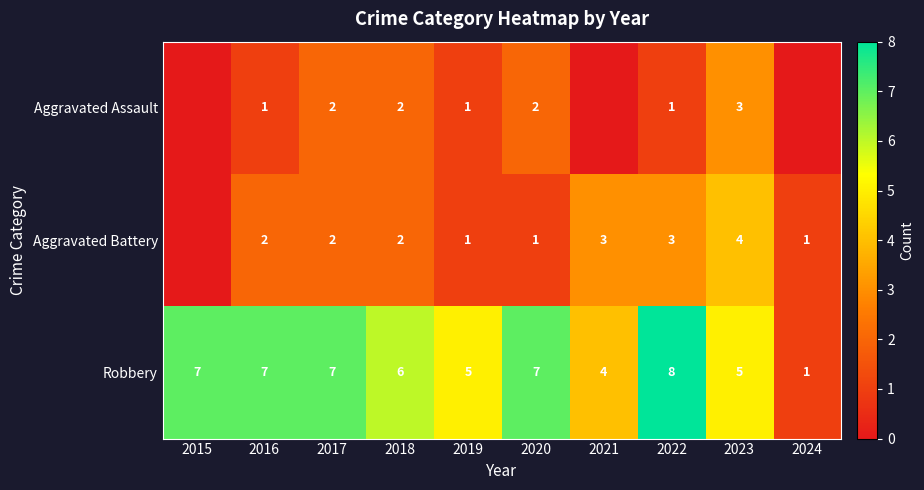

What is the total value across all series at 2017?

11